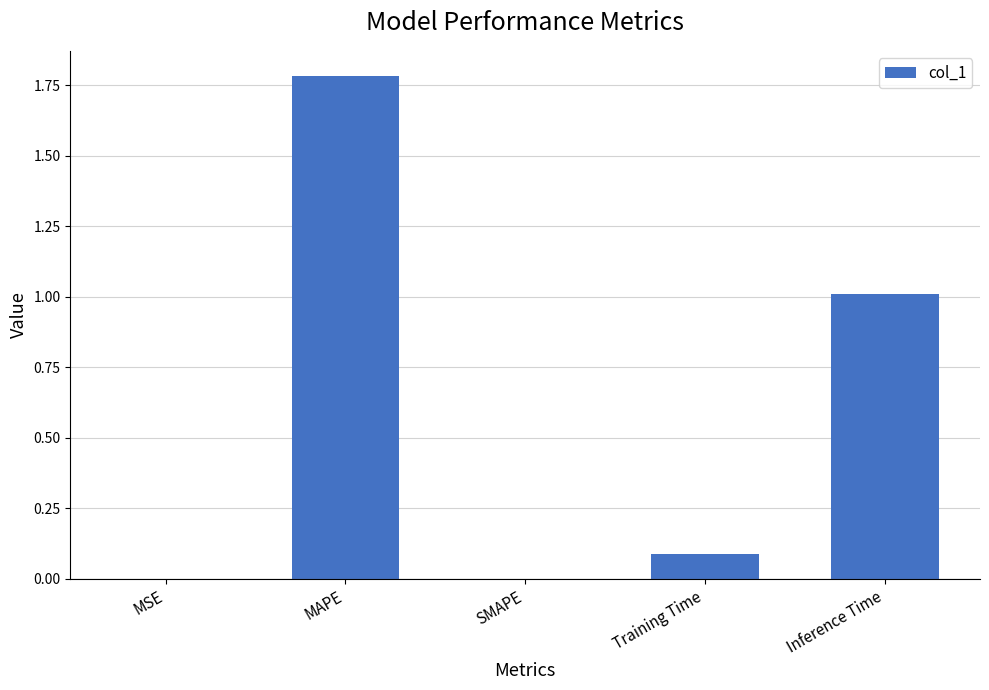

What is the maximum value shown in the chart?

1.8